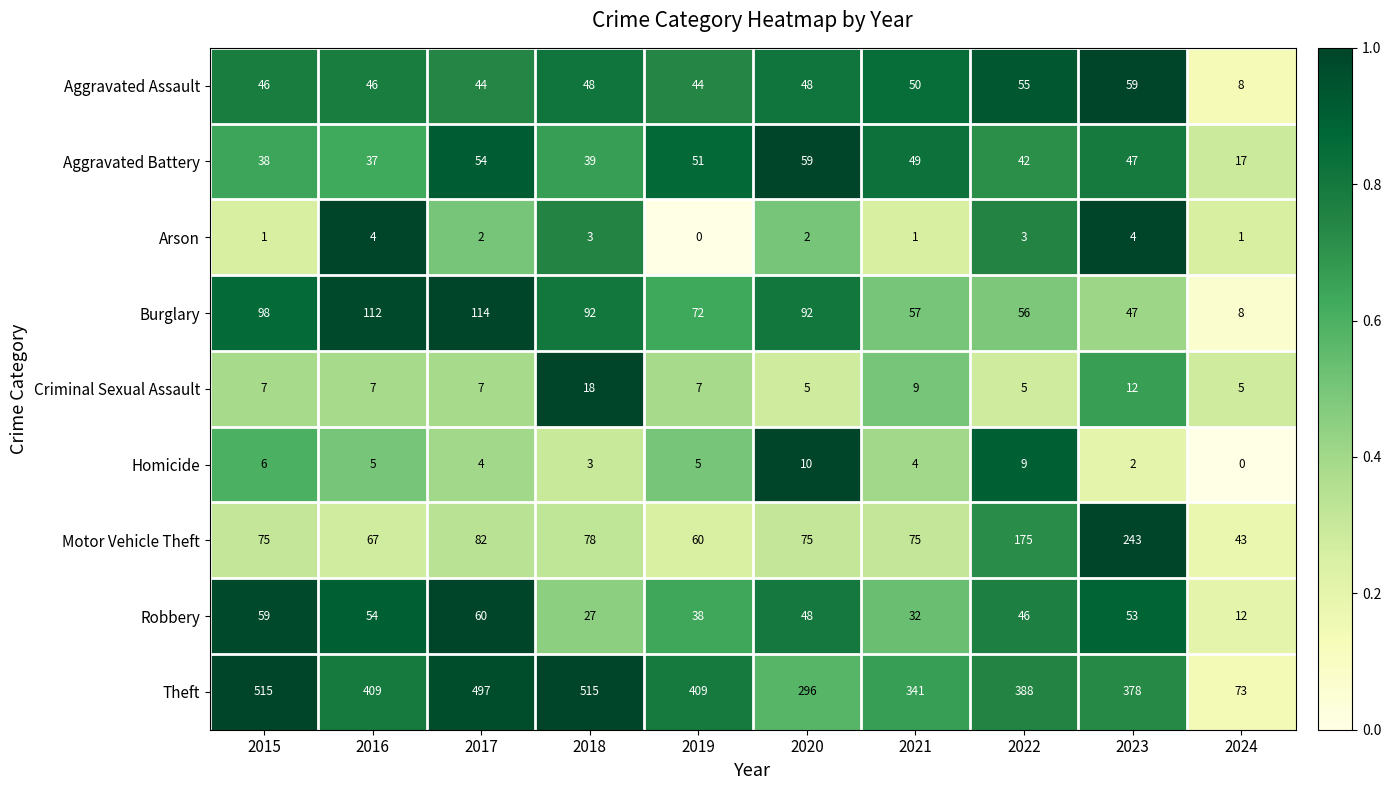

At how many categories does at least one series exceed 56?

10